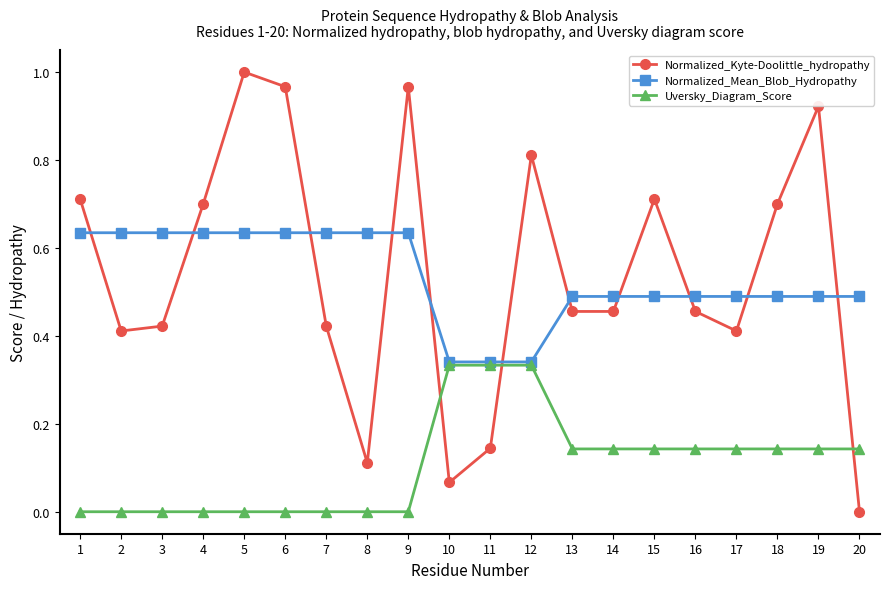

Which series has the largest total across all categories?

Normalized_Kyte-Doolittle_hydropathy